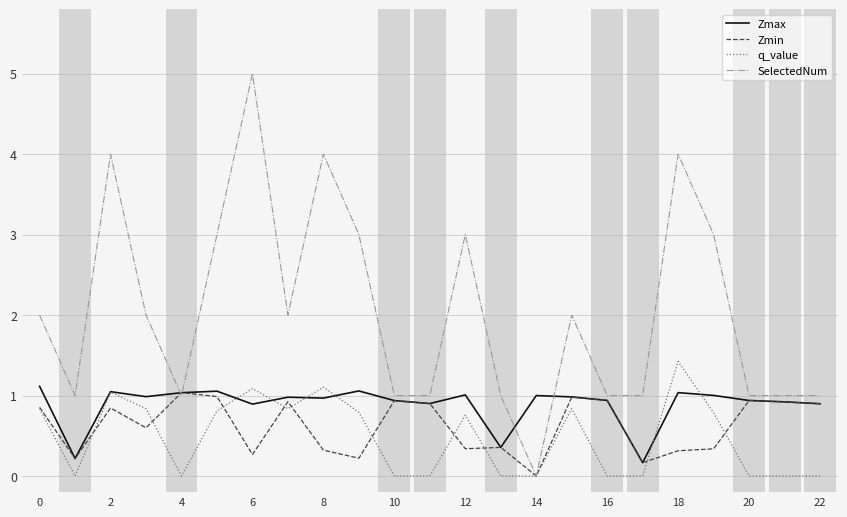

Which series has the largest range (max minus min)?

SelectedNum